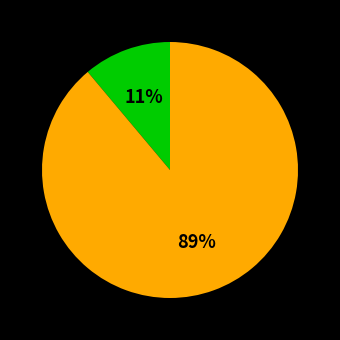

To the nearest percent, what is the average slice percentage?

50%